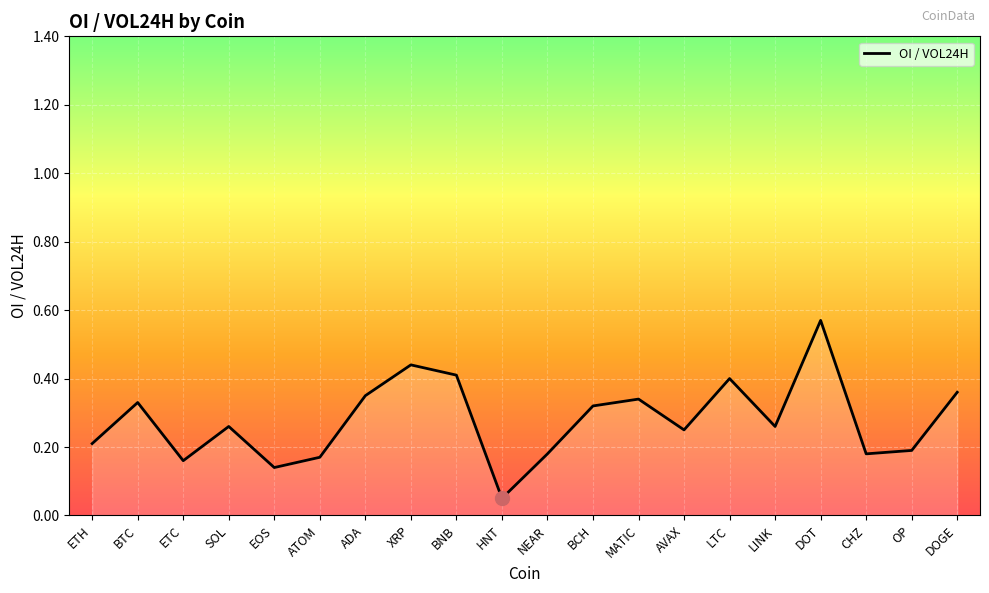

Count the number of data series in this chart.

1